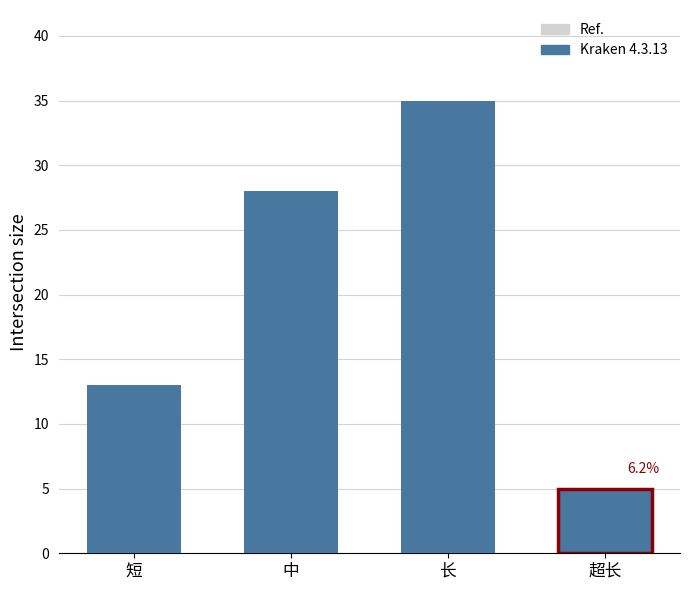

List the labels in order of value, smallest first.

超长, 短, 中, 长